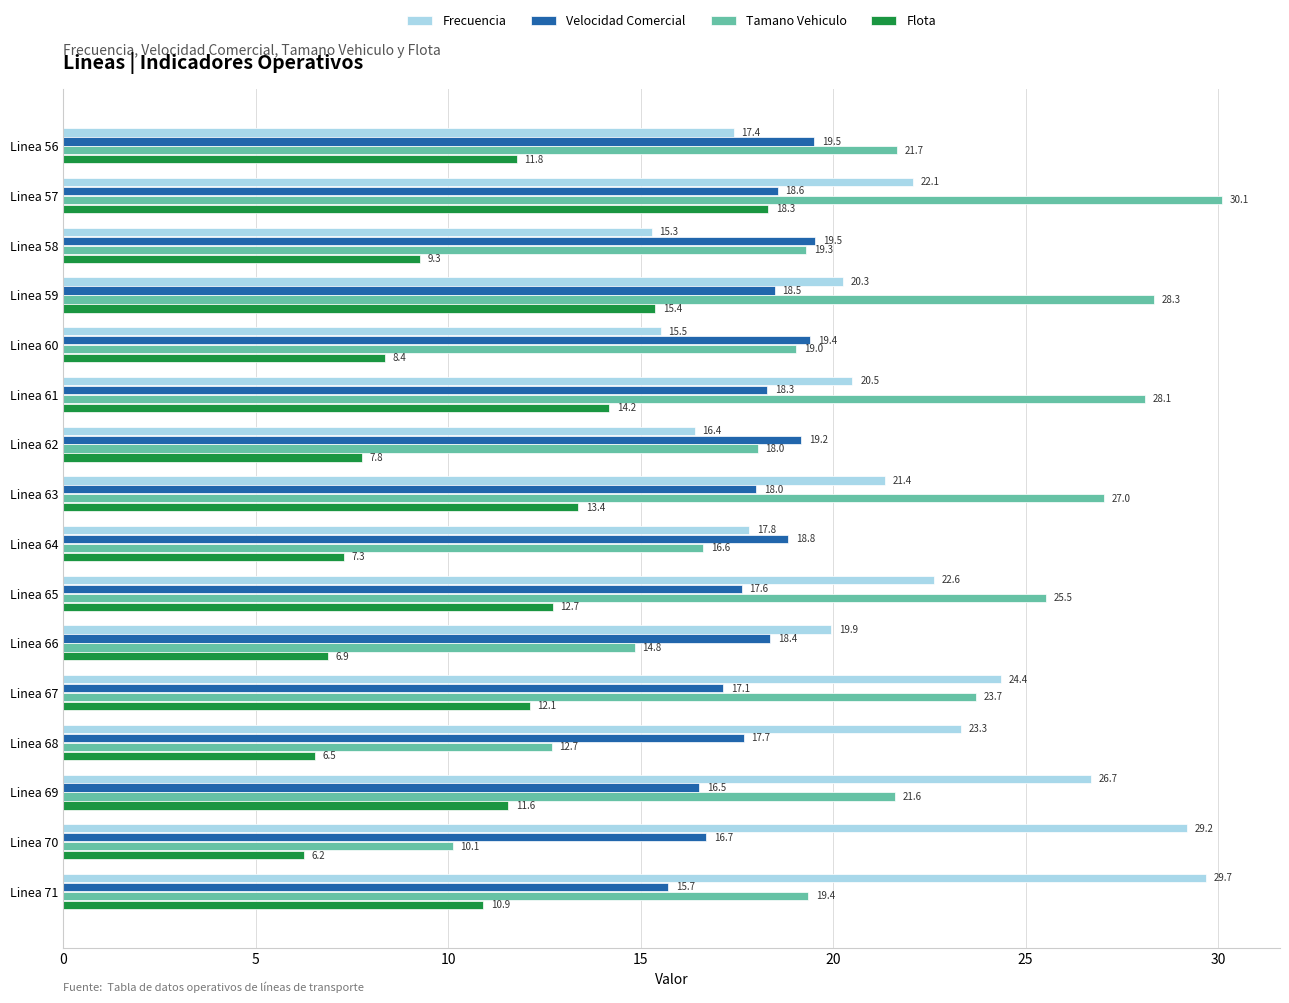

Which category has the highest value across all series?

Linea 57